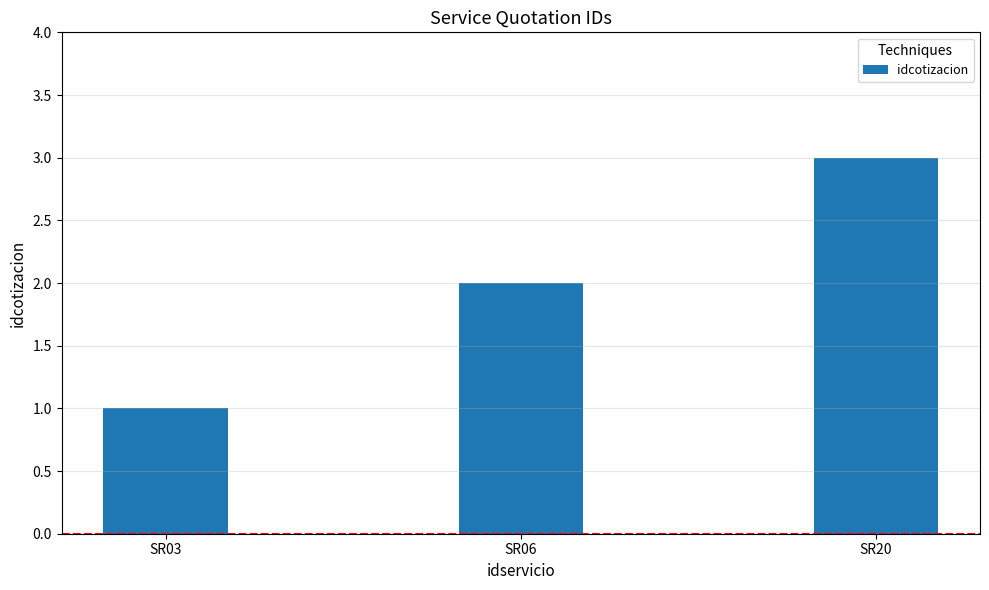

Which category has the lowest value across all series?

SR03